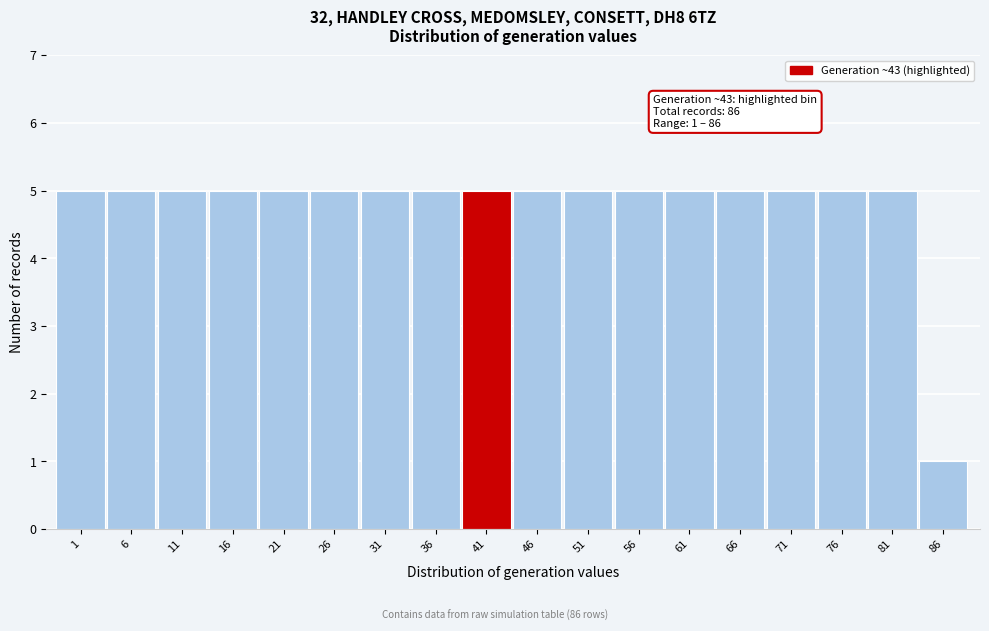

Reading right to left, transcribe all the data shown in this chart.

1	5	5	5	5	5	5	5	5	5	5	5	5	5	5	5	5	5